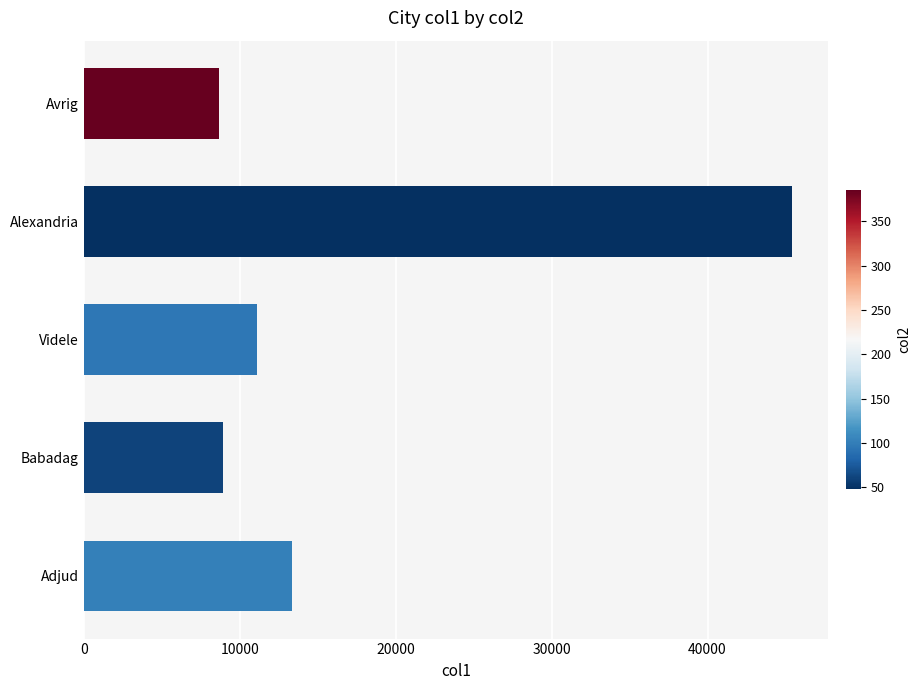

What is the change in value from Adjud to Babadag?

-4414